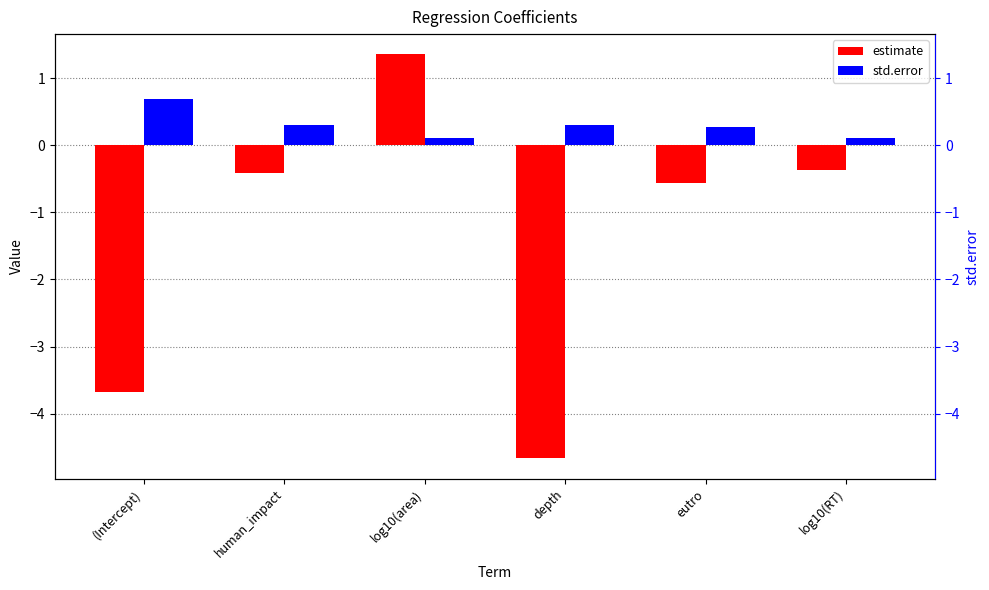

Count the number of data series in this chart.

2